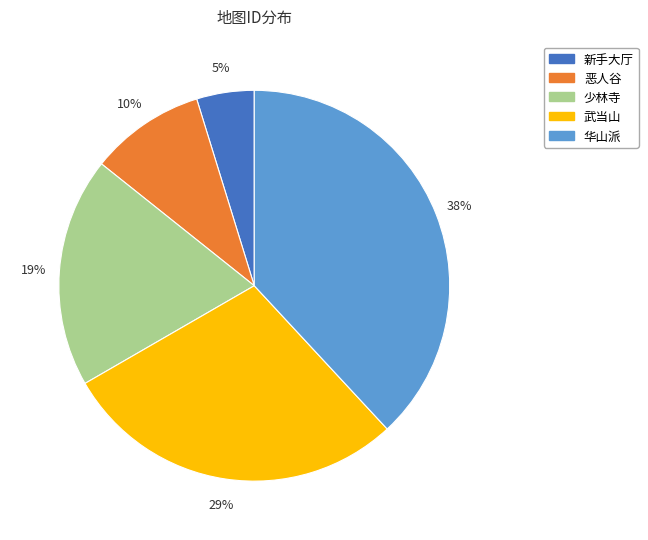

What percentage is the 华山派 slice, to the nearest percent?

38%